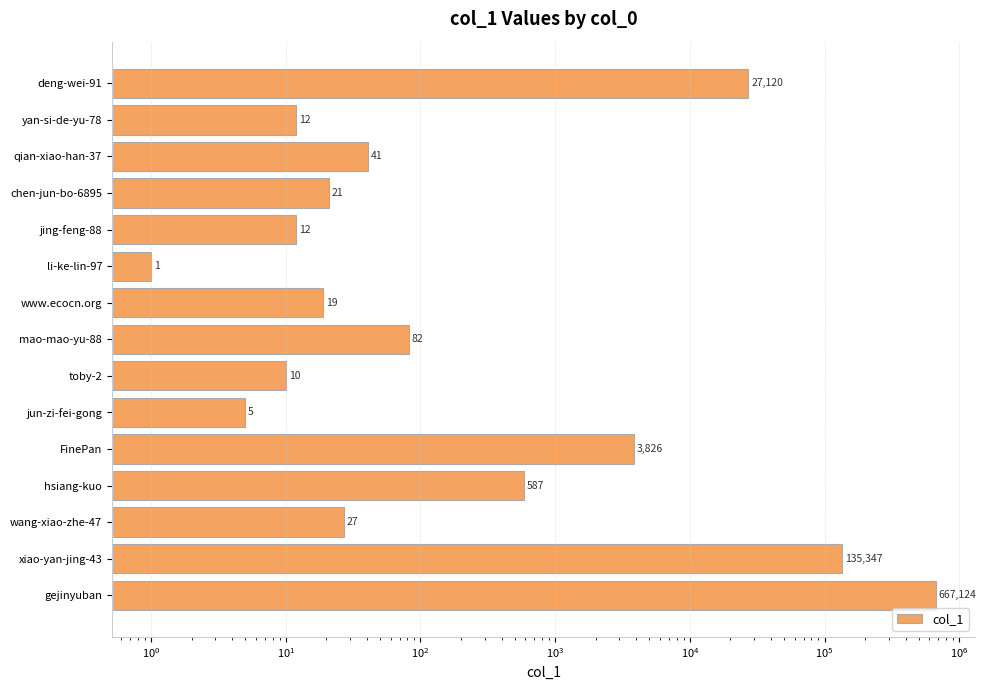

How many data points are less than 27?

7